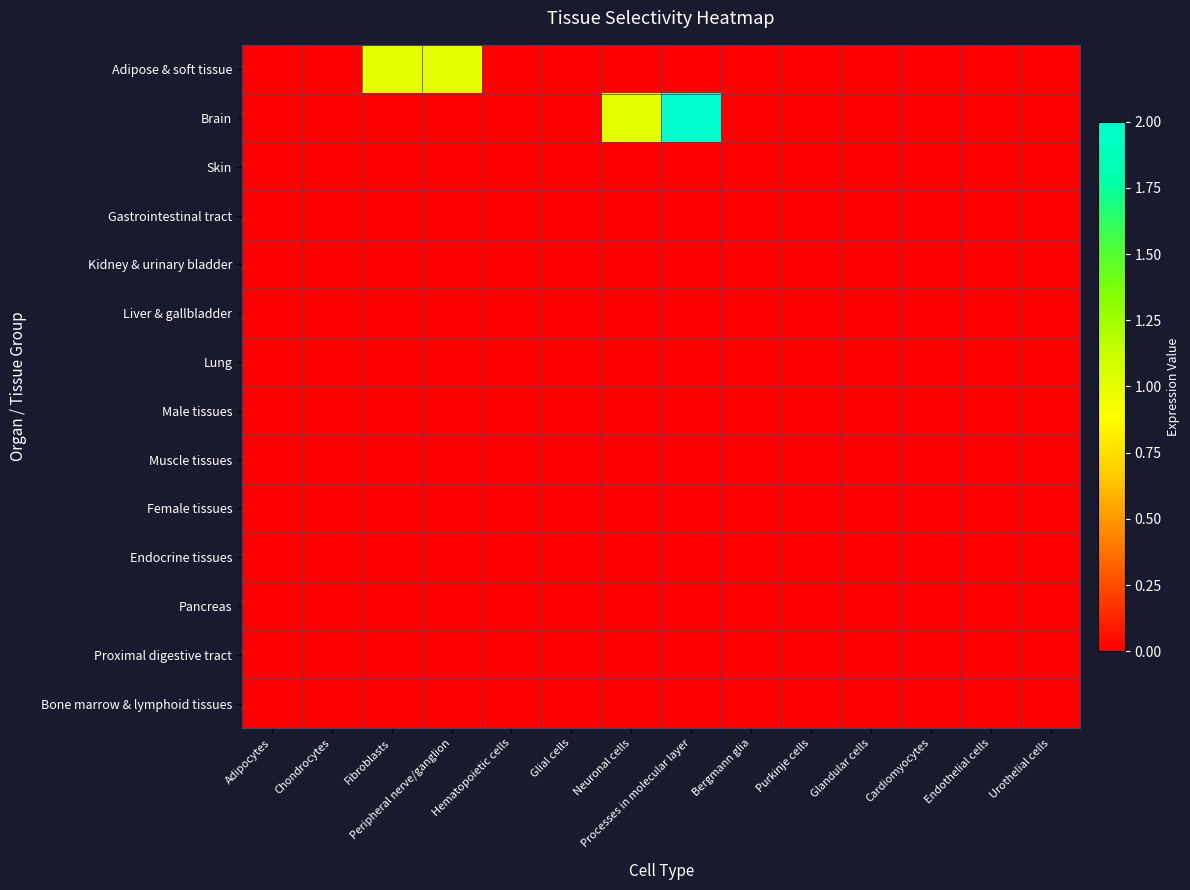

At Fibroblasts, list the series in order from smallest to largest.

Brain, Skin, Gastrointestinal tract, Kidney & urinary bladder, Liver & gallbladder, Lung, Male tissues, Muscle tissues, Female tissues, Endocrine tissues, Pancreas, Proximal digestive tract, Bone marrow & lymphoid tissues, Adipose & soft tissue